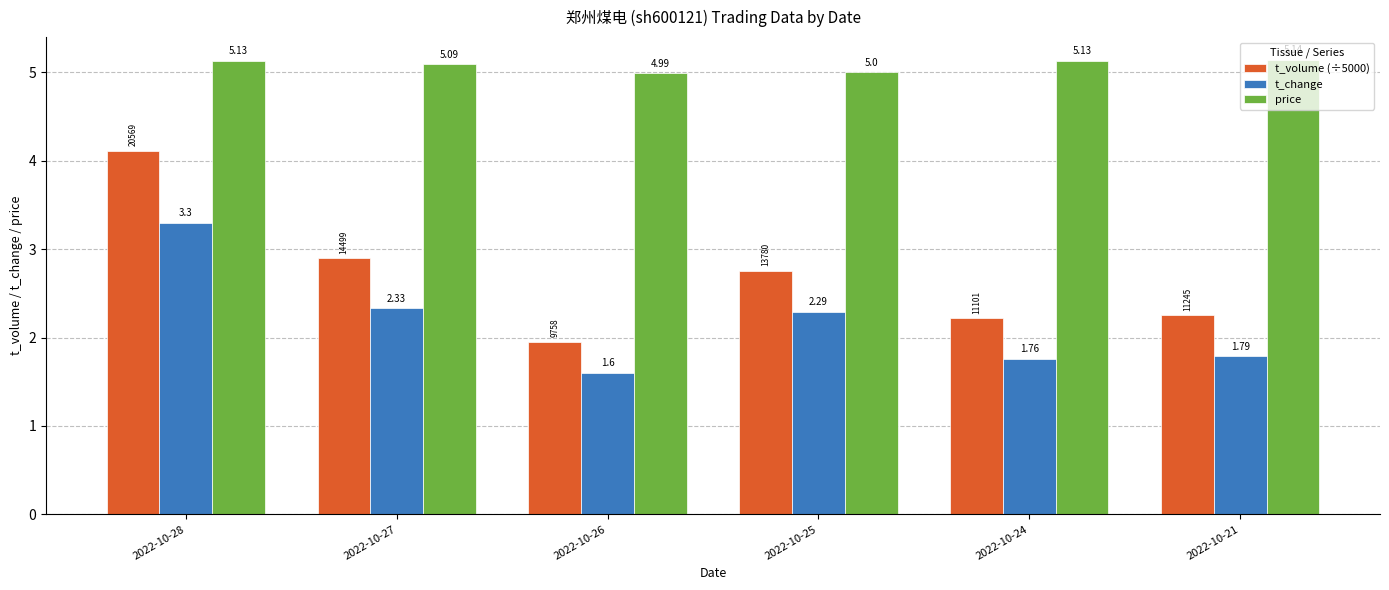

Which series has the largest total across all categories?

price